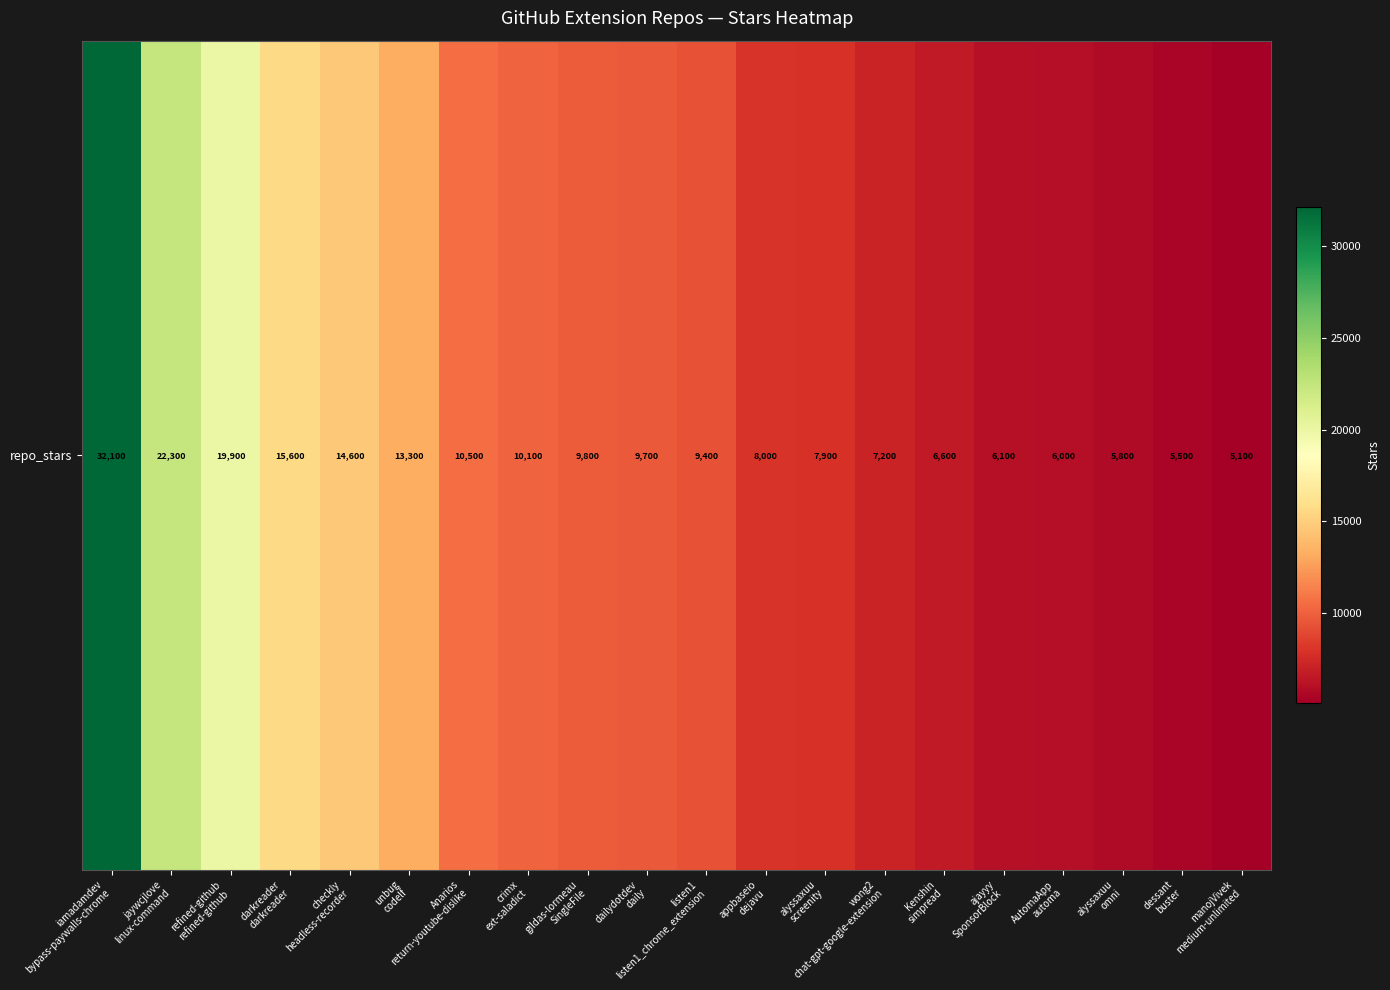

Reading left to right, list all the values displayed in this chart.

32100	22300	19900	15600	14600	13300	10500	10100	9800	9700	9400	8000	7900	7200	6600	6100	6000	5800	5500	5100